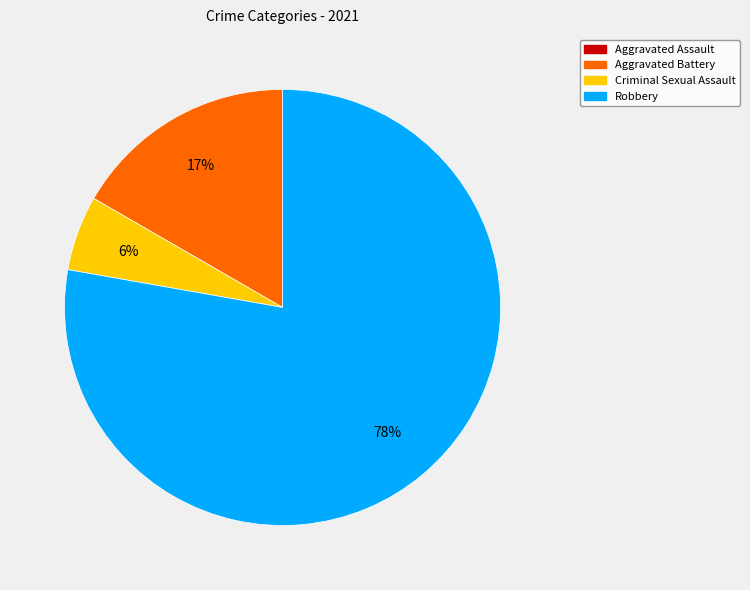

What is the largest slice in the pie chart?

Robbery